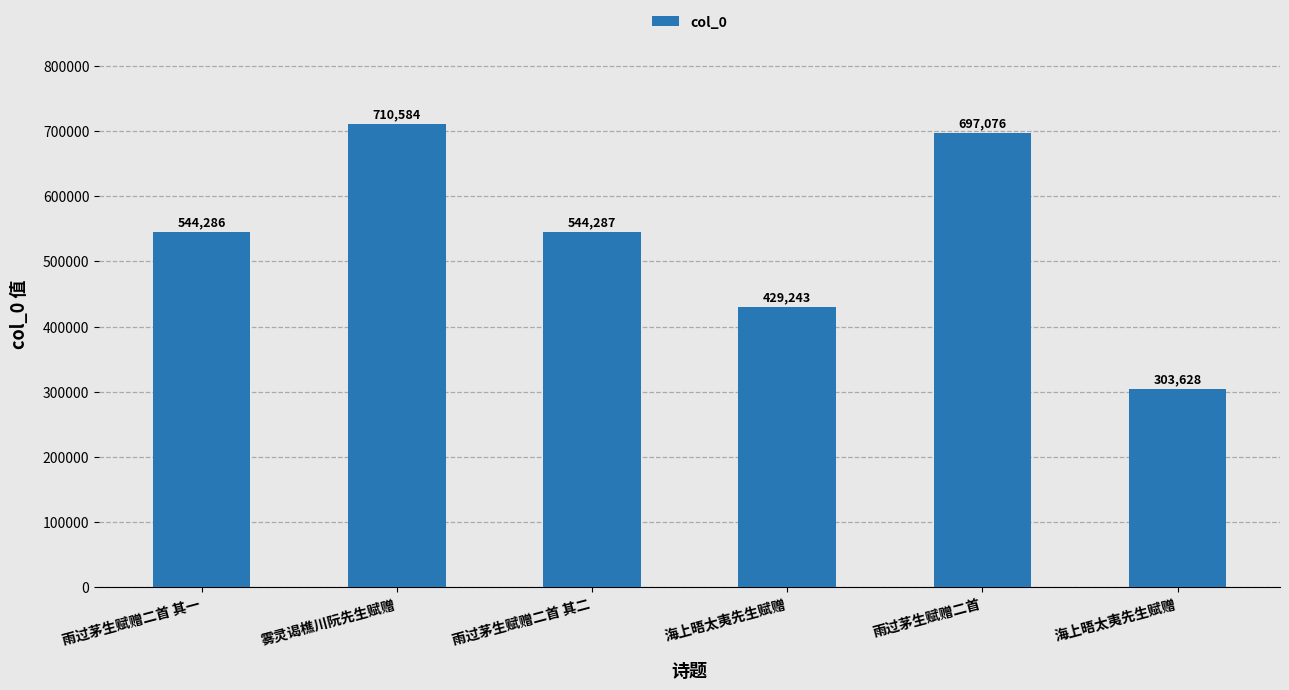

At which label does the data first exceed 544287?

雾灵谒樵川阮先生赋赠